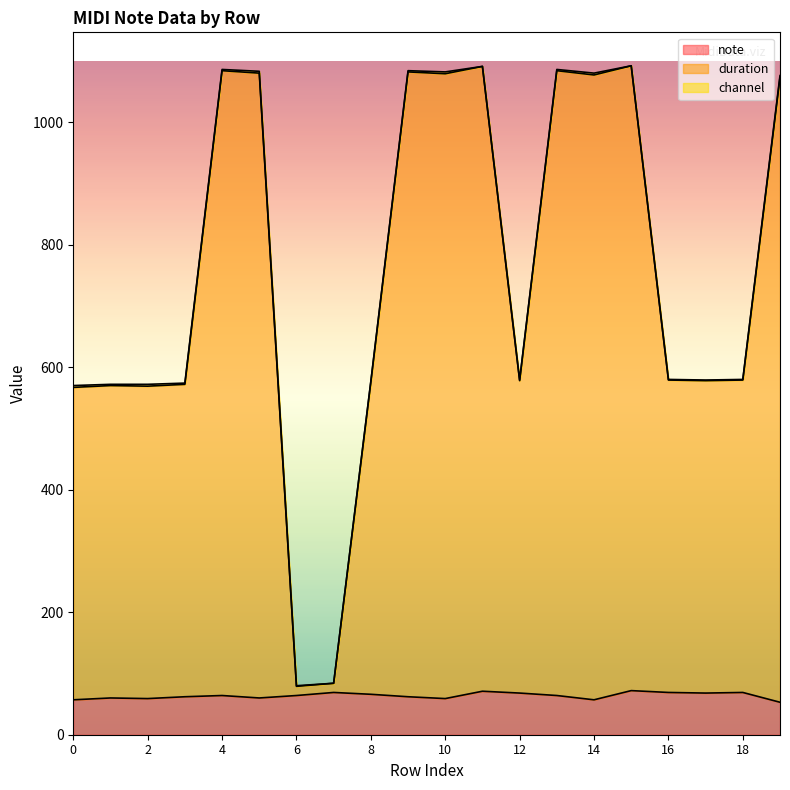

Is the value of duration at 12 greater than the value of note at 8?

Yes